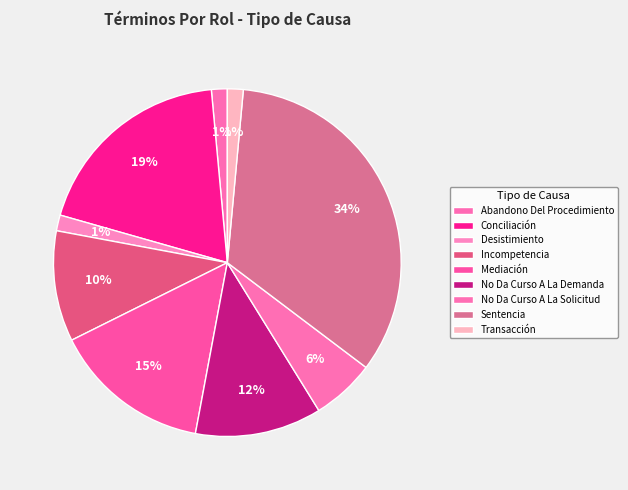

What percentage is NOT represented by Transacción?

98.5%